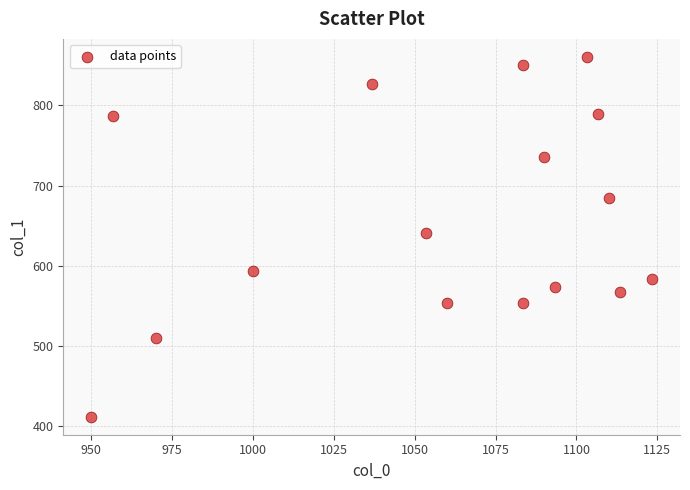

What is the range of X values (max minus min)?

173.3